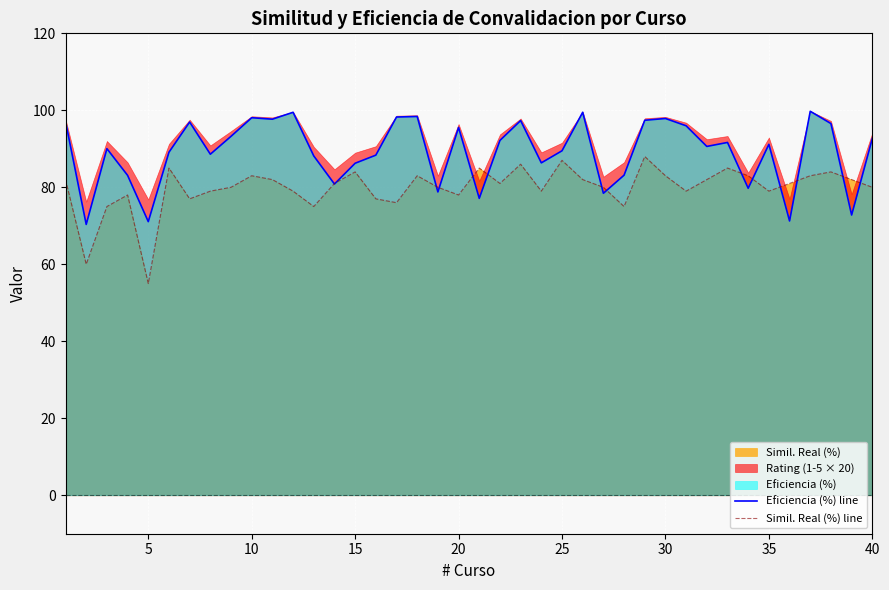

Which category has the lowest value in the Simil. Real (%) line series?

5